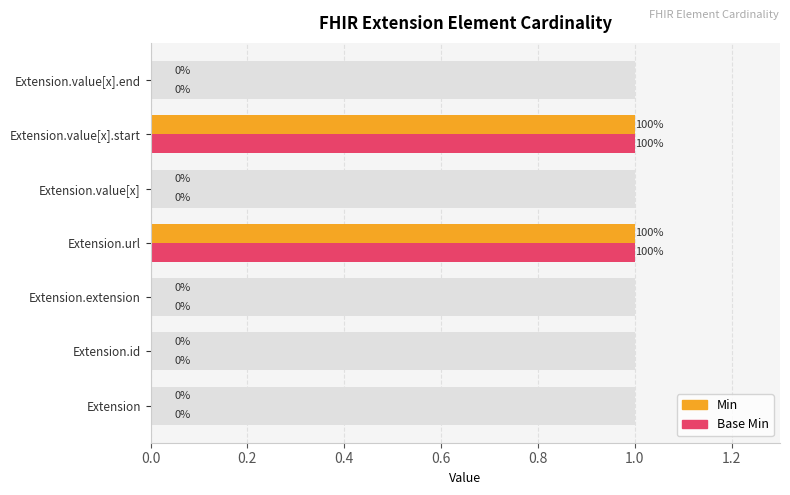

Which series has the largest range (max minus min)?

Min